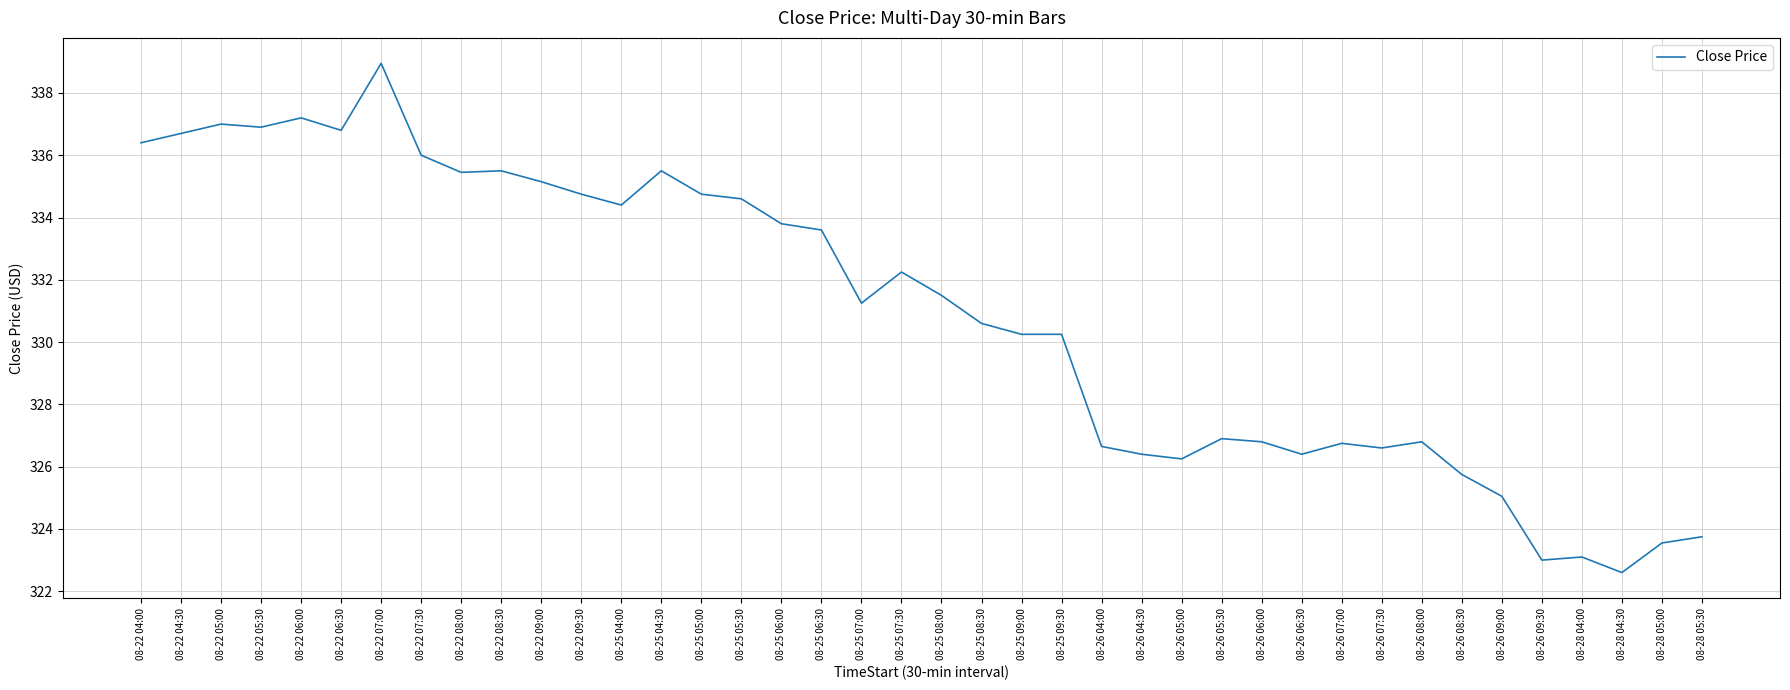

Which has a higher value, 08-22 05:00 or 08-22 09:30?

08-22 05:00